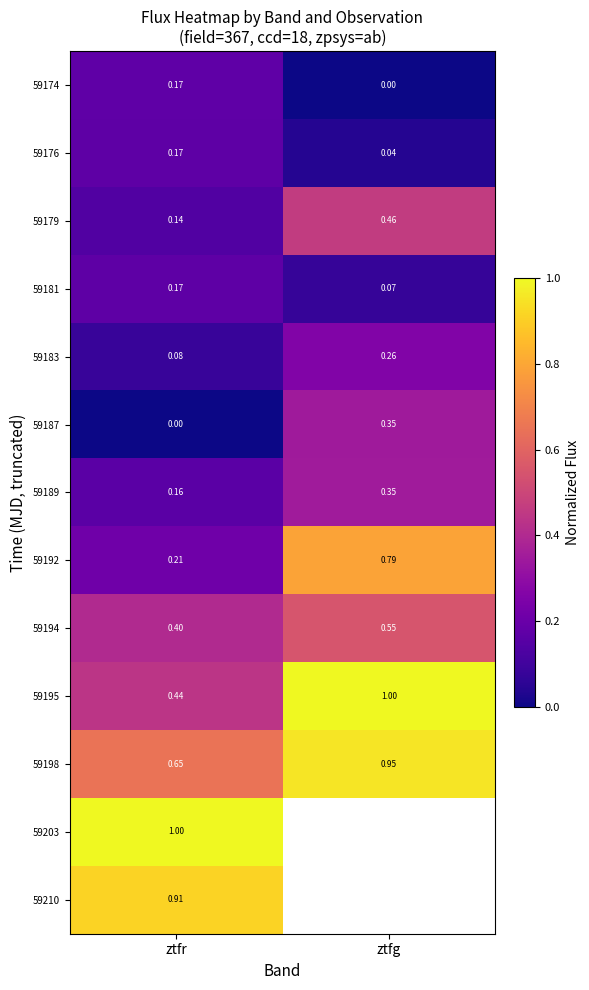

At which label does 59176 reach its peak?

ztfr